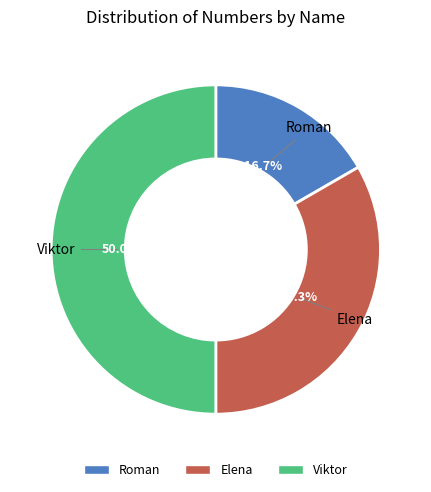

Which has a higher value, Elena or Viktor?

Viktor